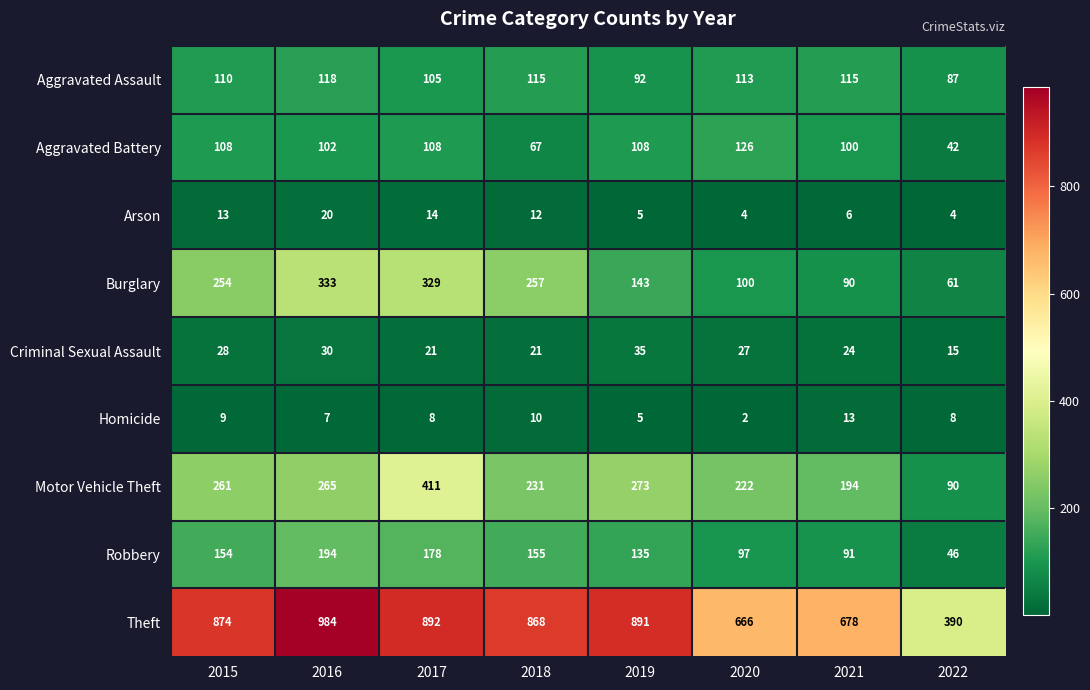

True or false: Aggravated Assault has a value of 48 at 2019.

False